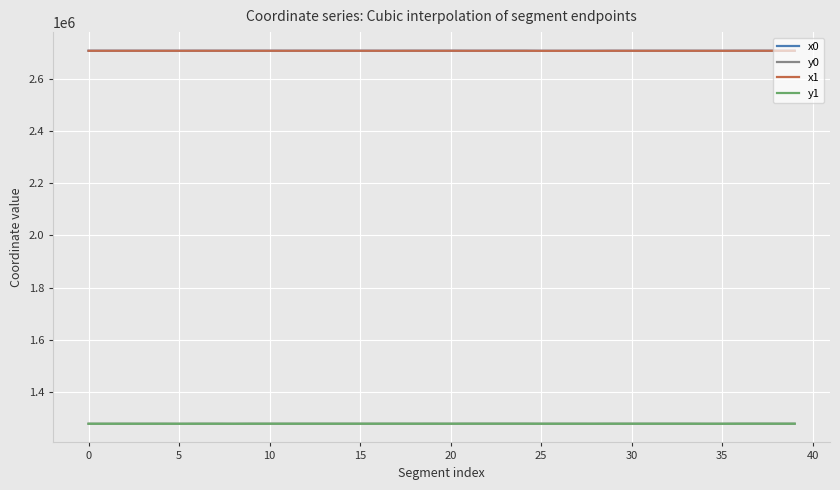

What is the highest value of the y0 series?

1278800.7